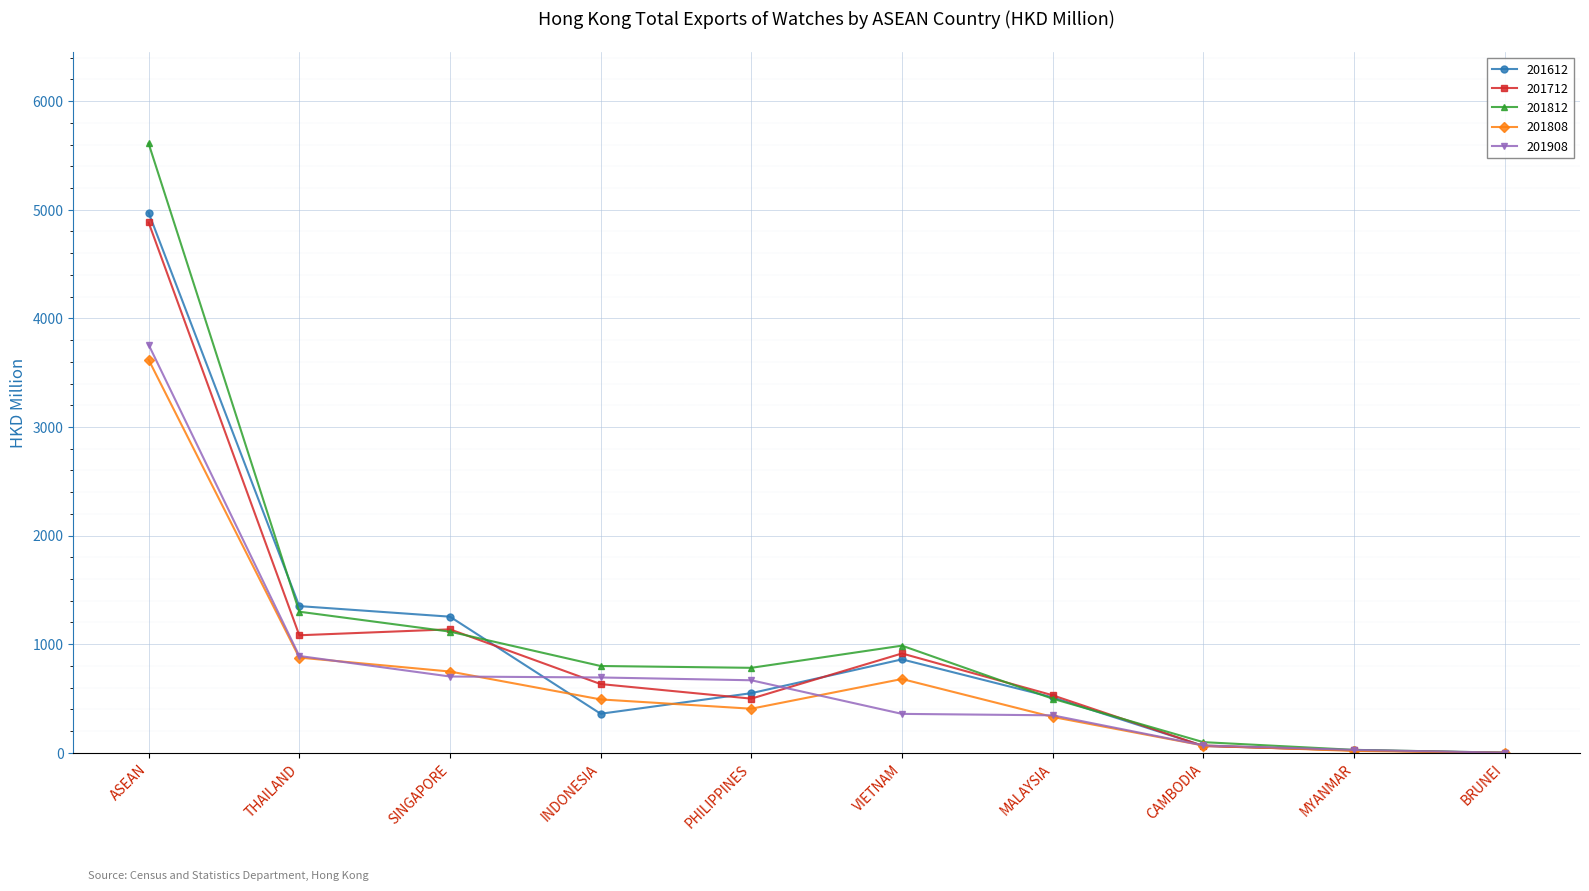

How many lines are shown in the chart?

5